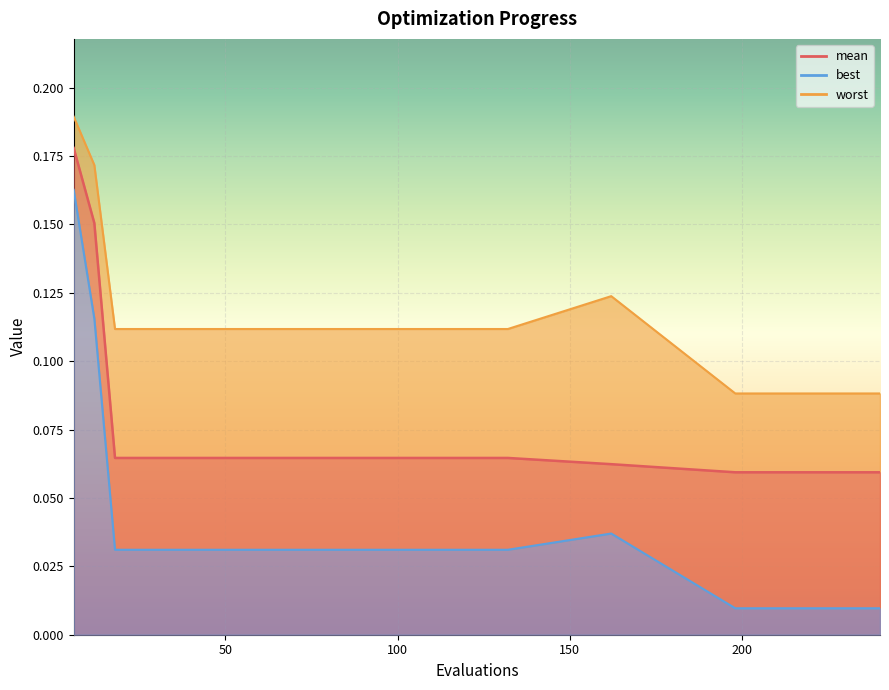

How many mean values are between 0 and 1?

11